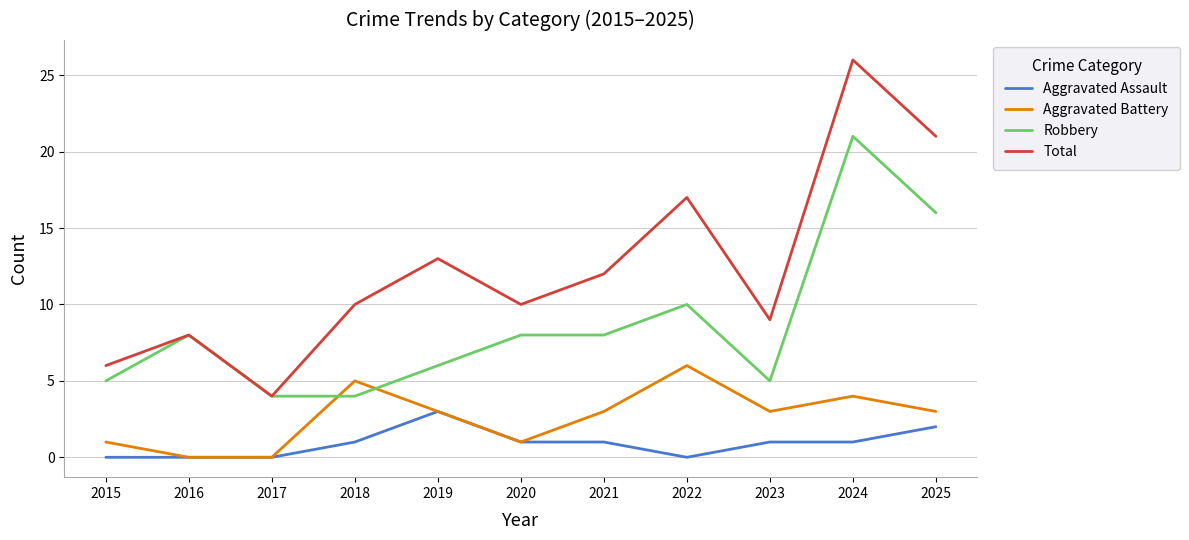

What is the sum of the Total values at 2018 and 2021?

22